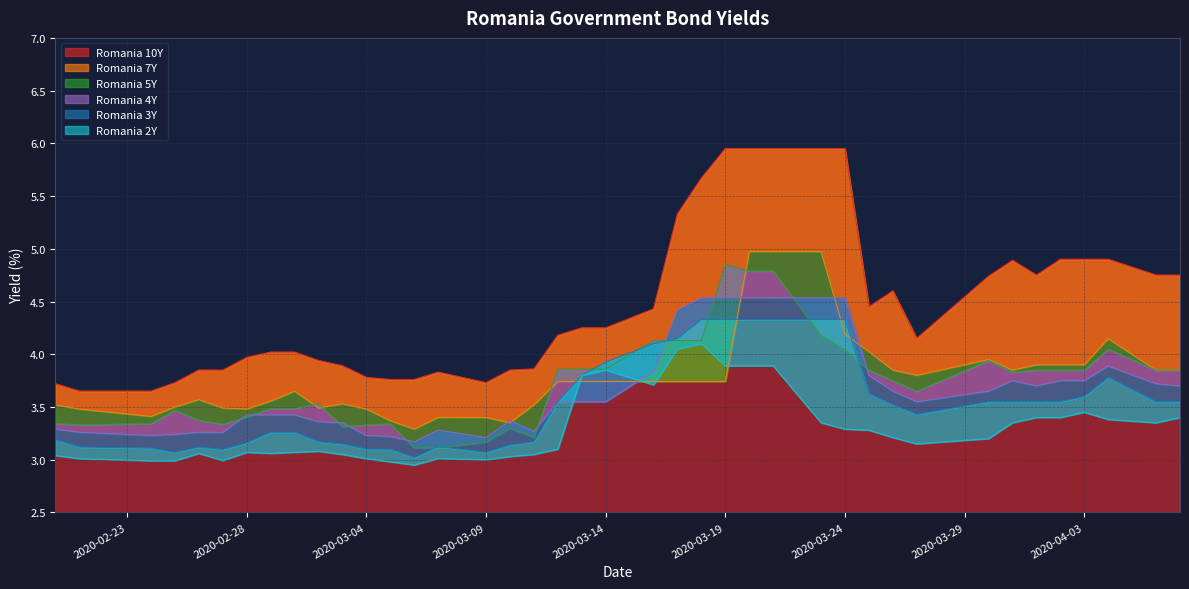

Which series has the largest range (max minus min)?

Romania 10Y